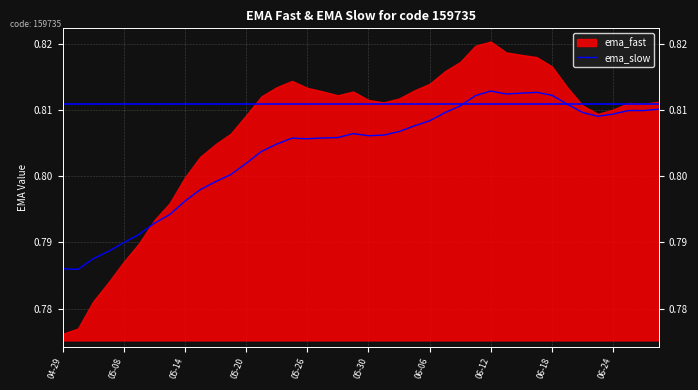

What position from the left is 06-24?

37